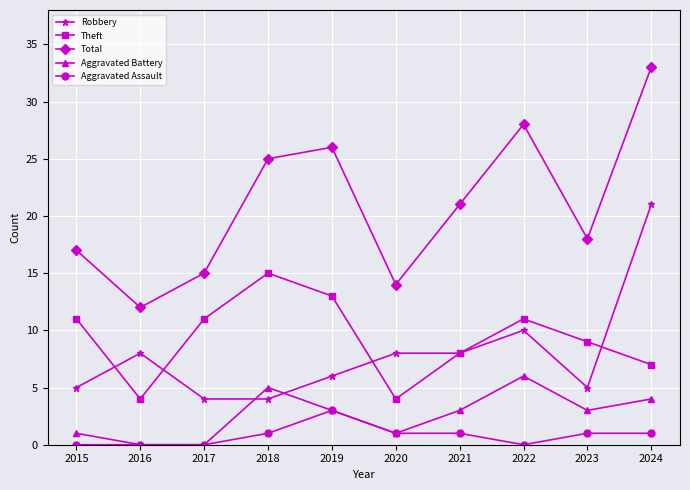

Is the value of Aggravated Battery at 2022 greater than the value of Robbery at 2023?

Yes